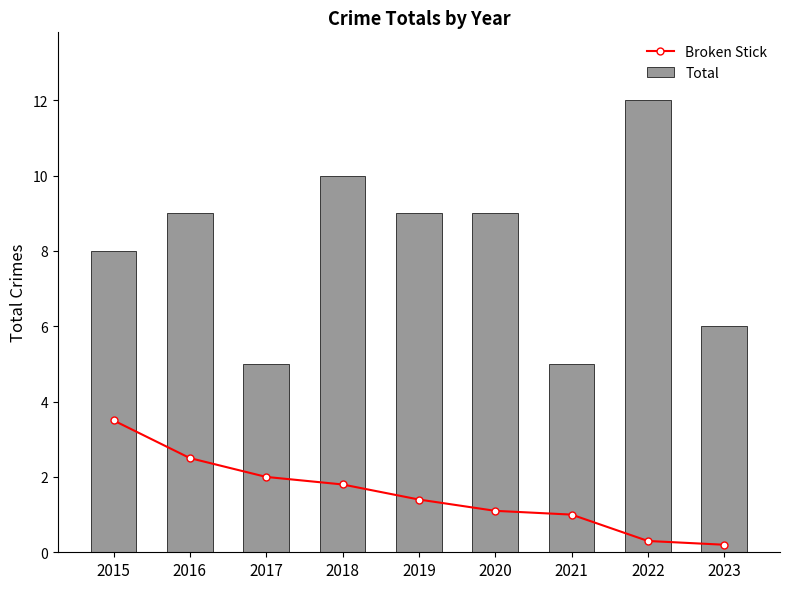

Rank the categories by Total value from highest to lowest.

2022, 2018, 2016, 2019, 2020, 2015, 2023, 2017, 2021